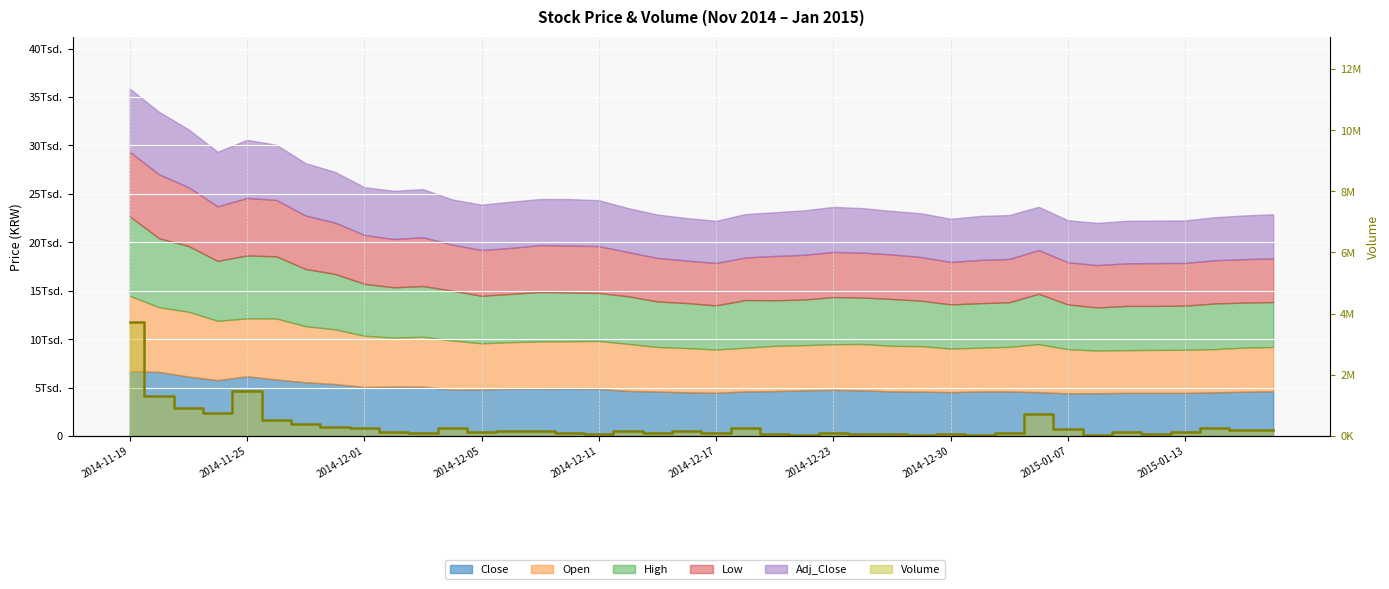

What is the difference between the second highest and second lowest values?

1458411